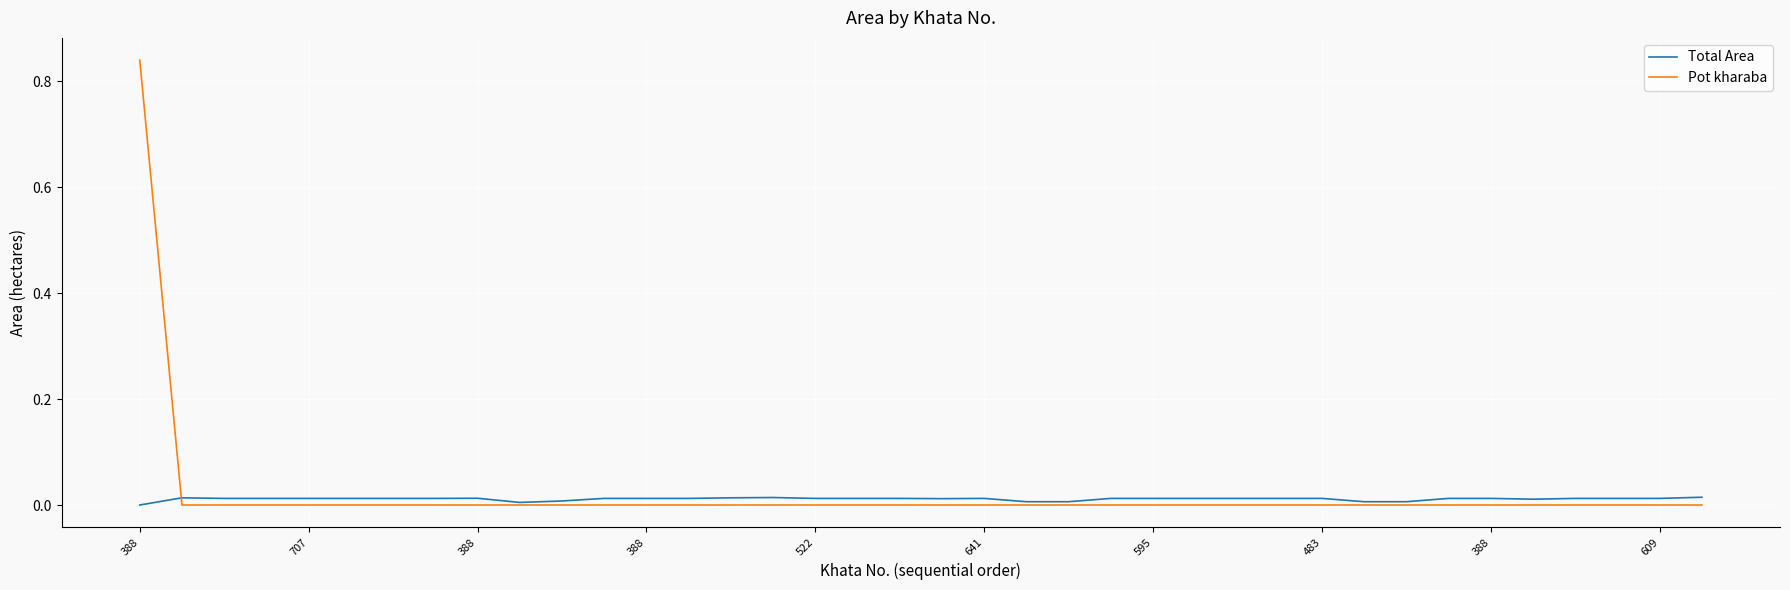

List the series in order of their peak value, lowest first.

Total Area, Pot kharaba